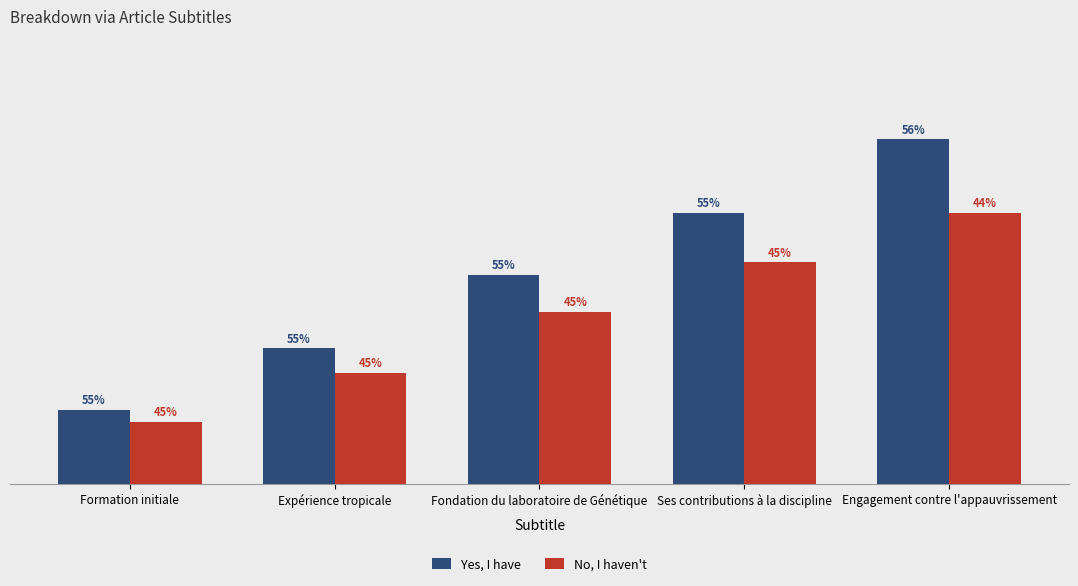

What are all the series names shown in the legend?

Yes, I have, No, I haven't